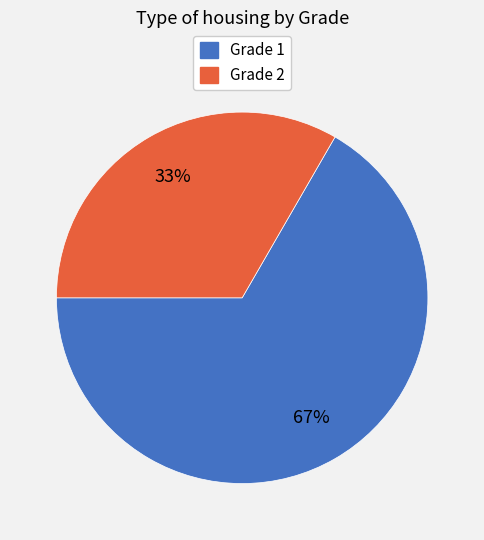

What is the ratio of the value at Grade 1 to the value at Grade 2?

2.0